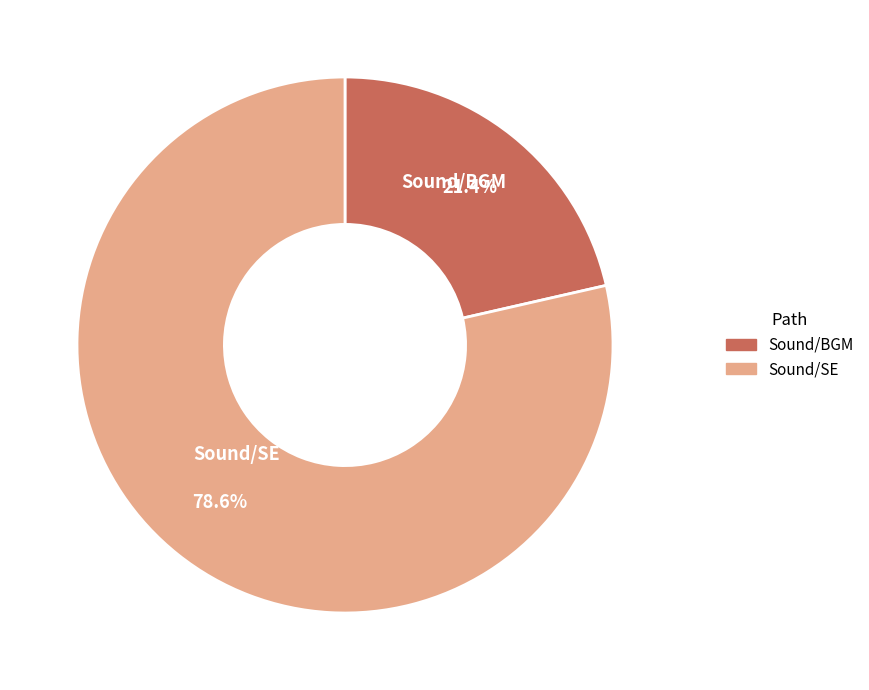

To the nearest percent, what is the difference between the Sound/BGM and Sound/SE slice percentages?

57%